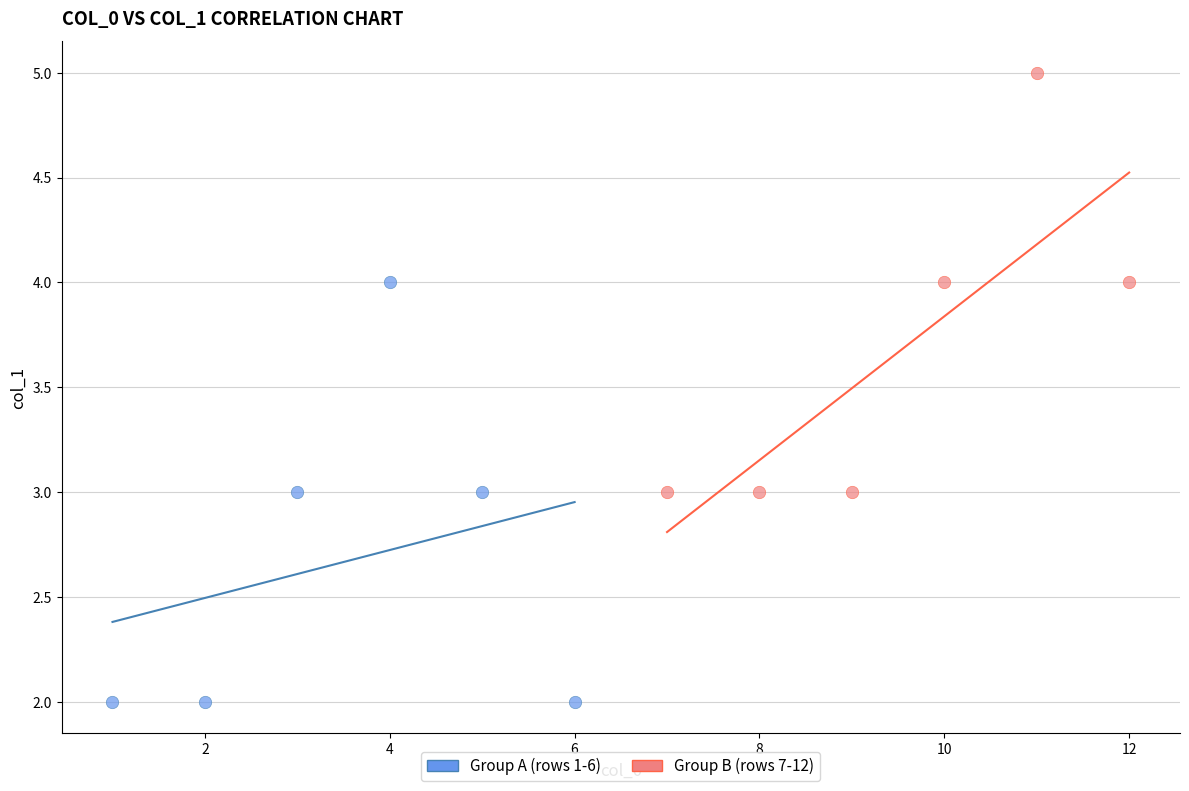

Which series reaches the minimum Y coordinate?

Group A (rows 1-6)